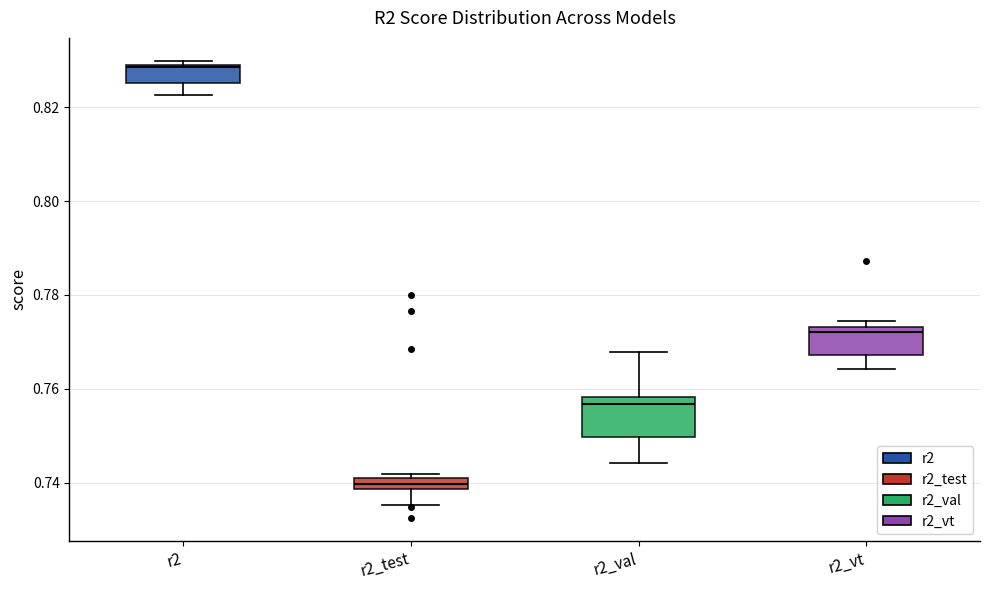

Which box has the lowest median line?

r2_test